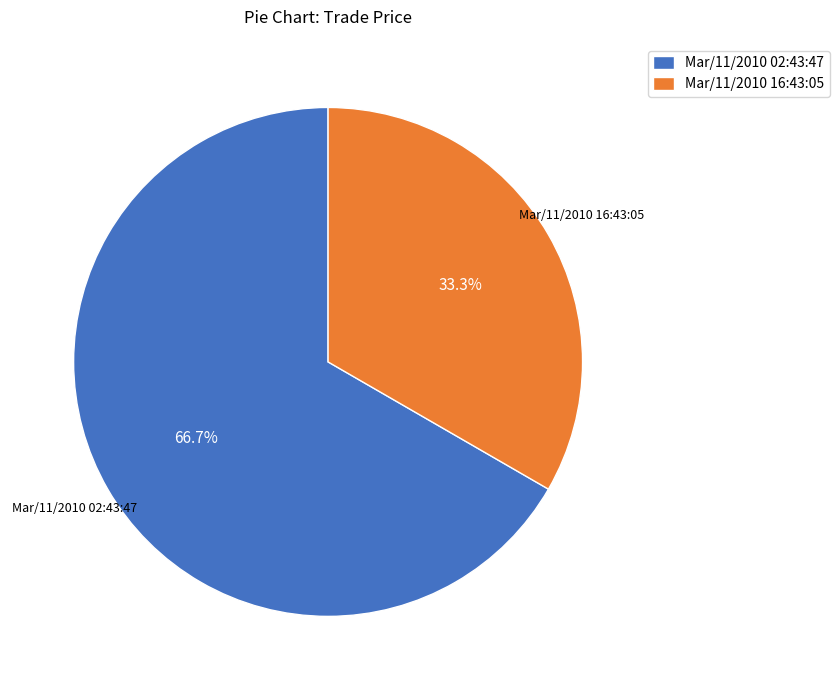

To the nearest percent, what is the average slice percentage?

50%